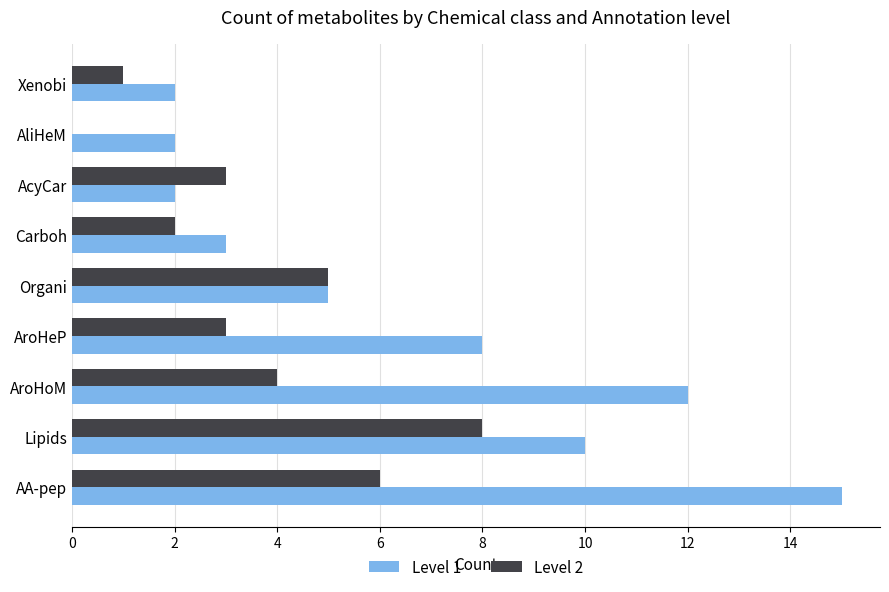

Which series has the largest total across all categories?

Level 1